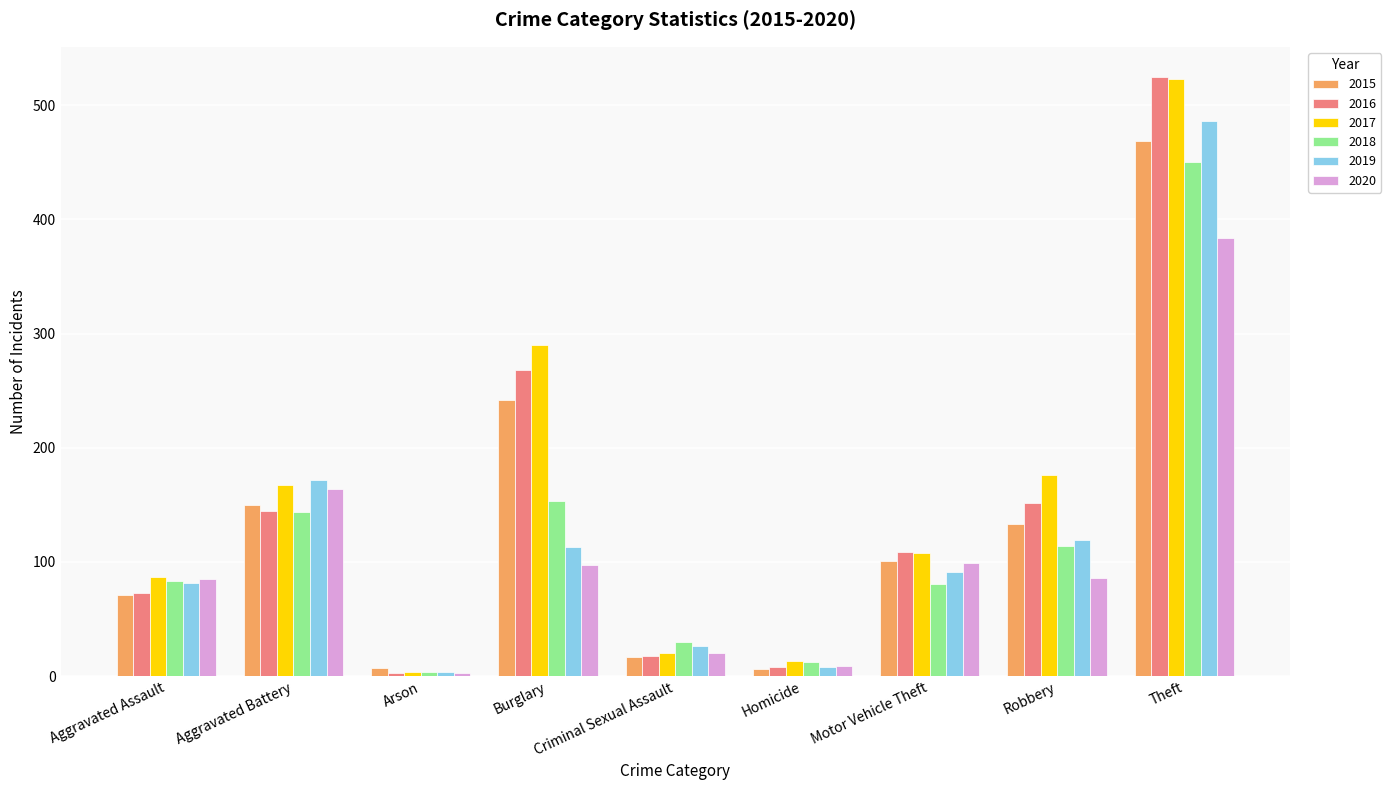

What is the sum of the 2018 values at Aggravated Assault and Aggravated Battery?

227